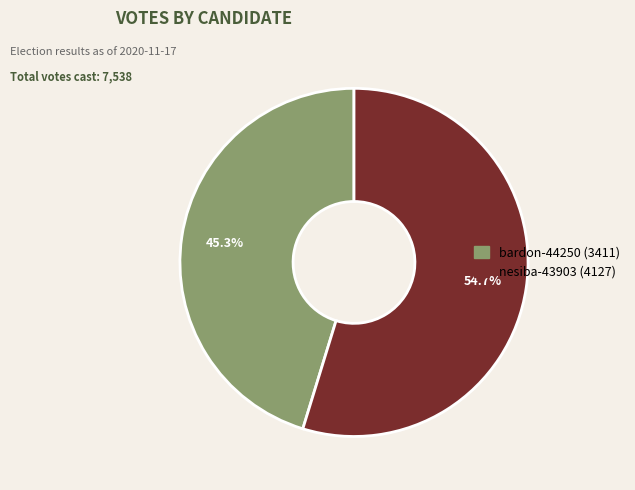

To the nearest percent, what is the combined percentage of nesiba-43903 and bardon-44250?

100%